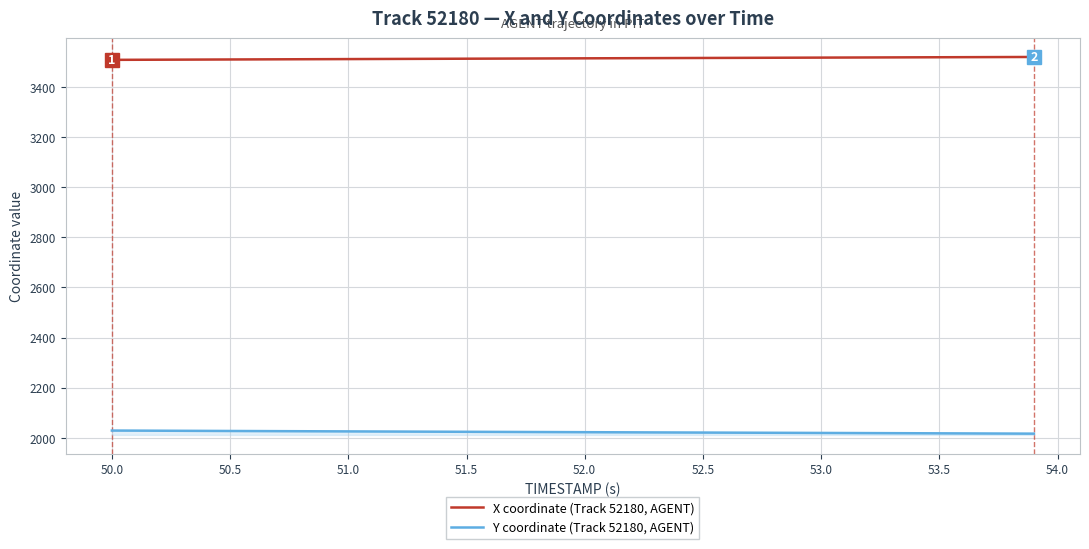

What is the lowest value of the X coordinate (Track 52180, AGENT) series?

3509.1